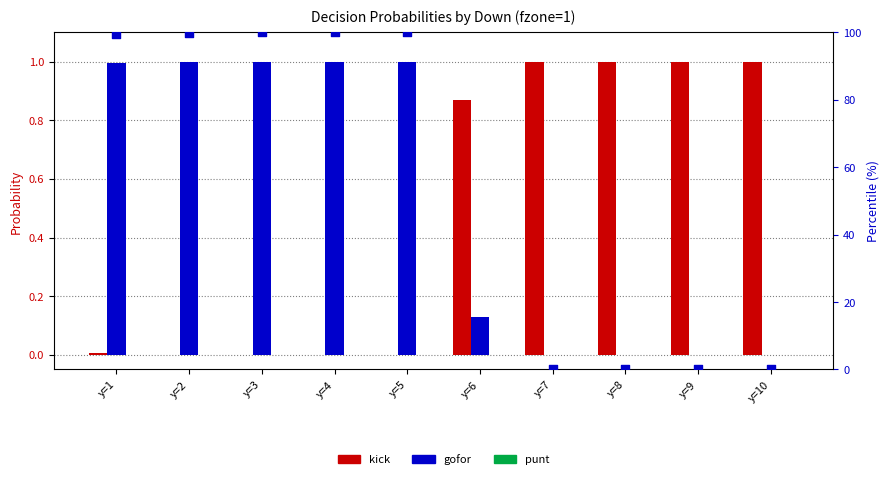

Is the value of kick at y=5 greater than the value of punt at y=2?

No